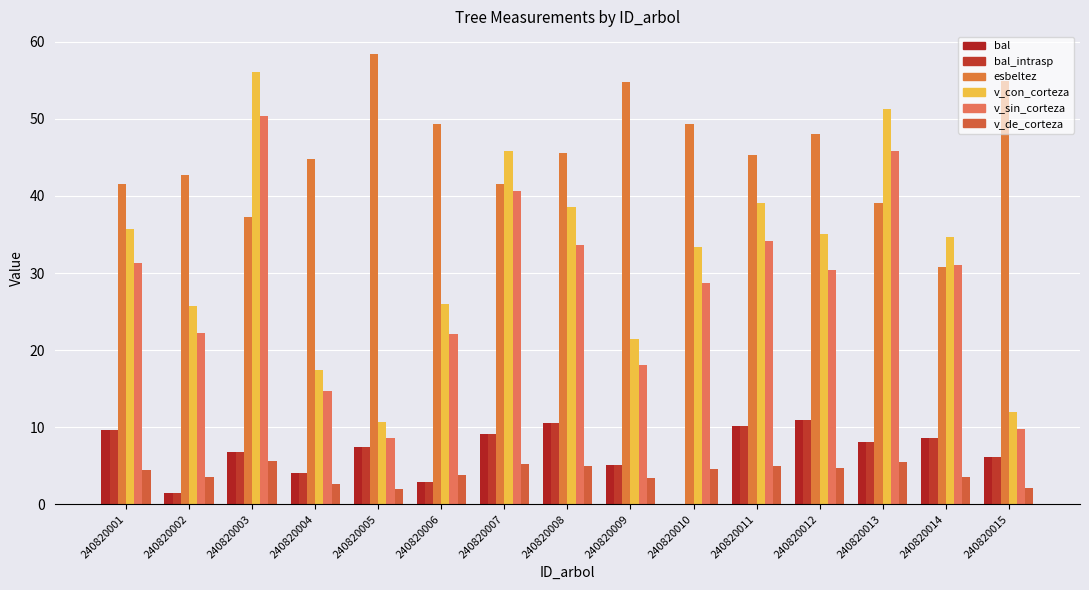

Reading left to right, list all the values displayed in this chart.

bal: 9.7	1.5	6.8	4.1	7.4	2.9	9.1	10.5	5.1	0.0	10.1	11.0	8.0	8.6	6.1
bal_intrasp: 9.7	1.5	6.8	4.1	7.4	2.9	9.1	10.5	5.1	0.0	10.1	11.0	8.0	8.6	6.1
esbeltez: 41.5	42.7	37.3	44.8	58.4	49.3	41.5	45.6	54.7	49.4	45.3	48.0	39.1	30.8	54.9
v_con_corteza: 35.7	25.7	56.0	17.4	10.6	26.0	45.9	38.6	21.4	33.3	39.1	35.1	51.3	34.6	11.9
v_sin_corteza: 31.3	22.2	50.4	14.7	8.7	22.2	40.6	33.6	18.0	28.7	34.1	30.4	45.8	31.1	9.8
v_de_corteza: 4.4	3.5	5.6	2.6	2.0	3.8	5.3	4.9	3.4	4.6	5.0	4.7	5.5	3.5	2.1